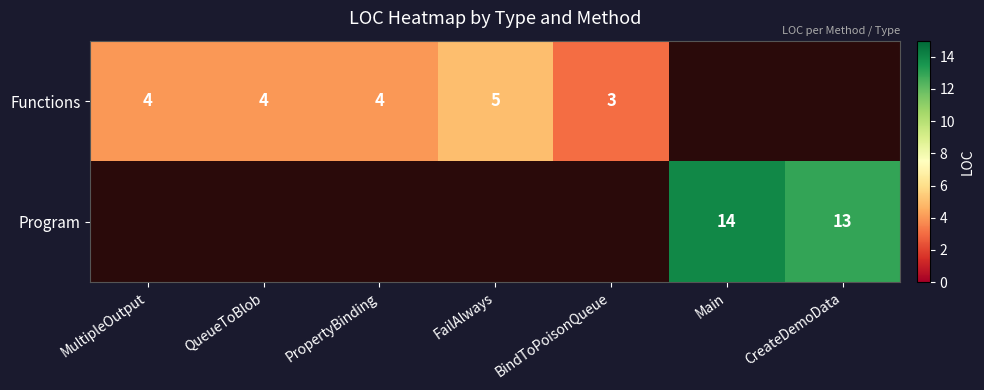

What is the sum of the Functions values at FailAlways and QueueToBlob?

9